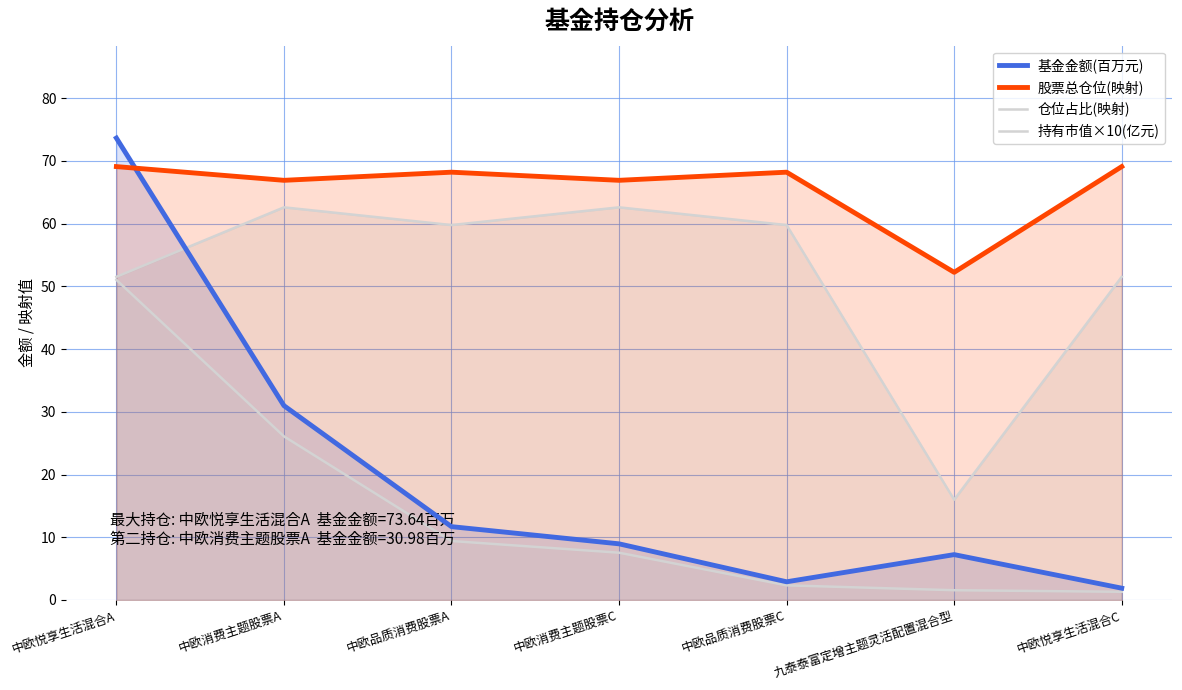

What is the minimum value shown in the chart?

1.3